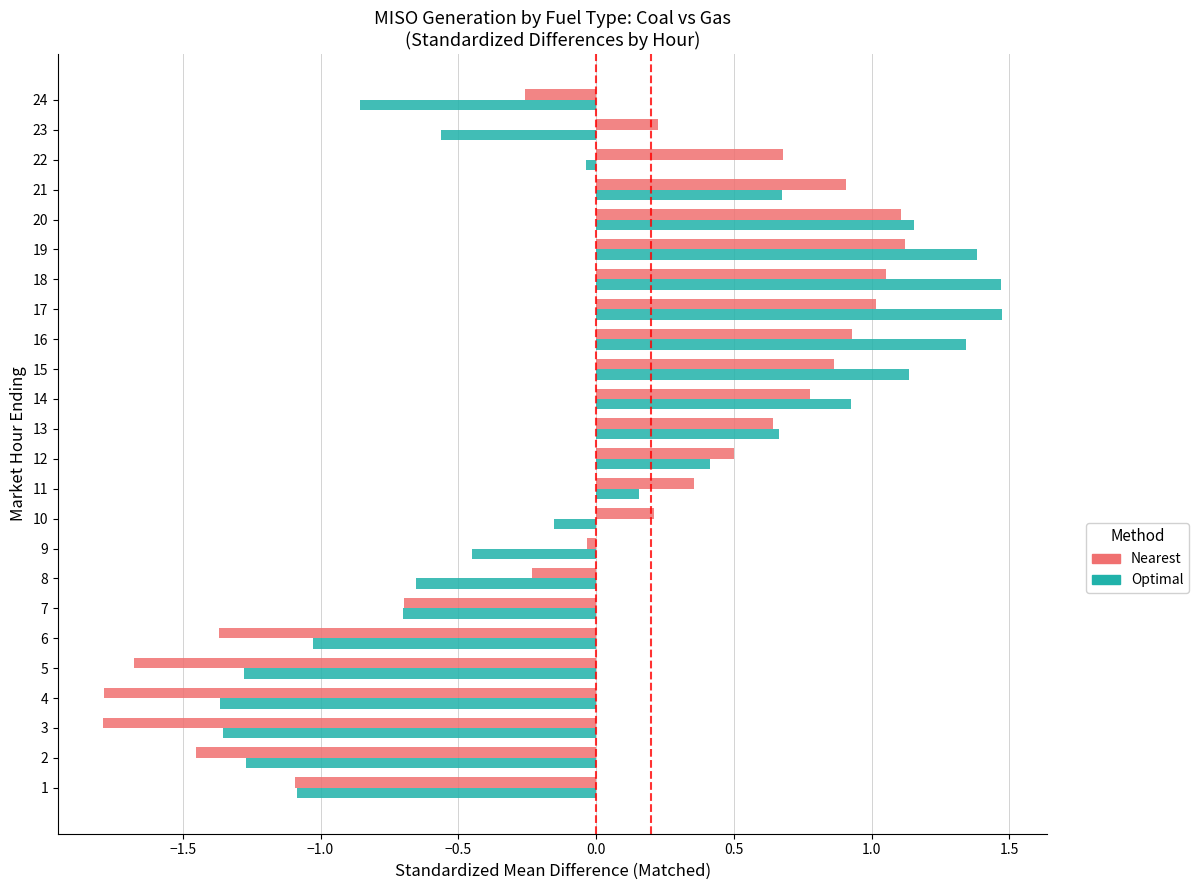

What is the minimum value shown in the chart?

-1.8